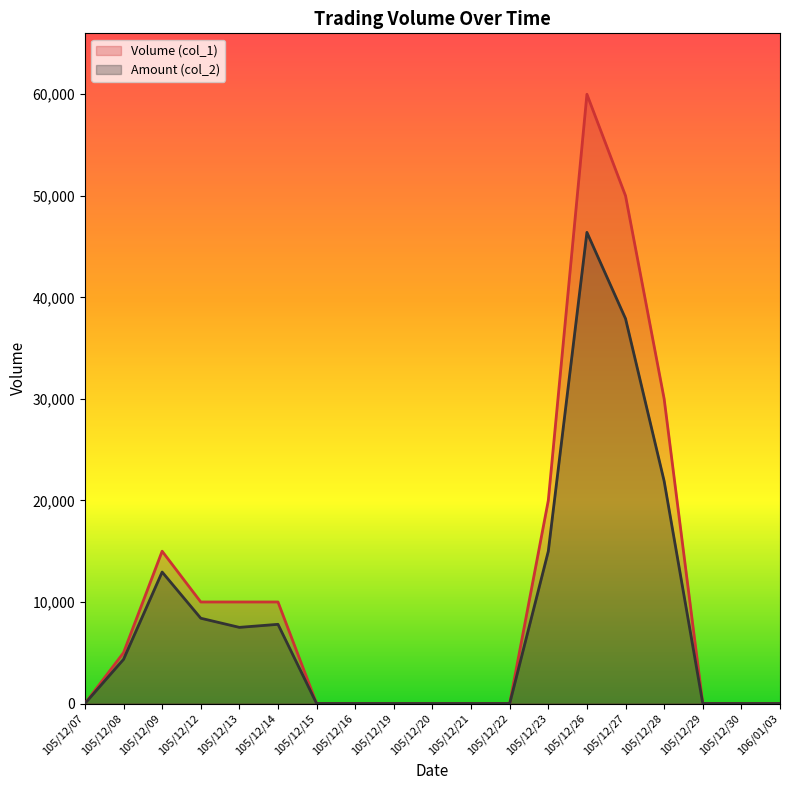

Reading left to right, transcribe all the data shown in this chart.

Volume (col_1): 105/12/07=0	105/12/08=5000	105/12/09=15000	105/12/12=10000	105/12/13=10000	105/12/14=10000	105/12/15=0	105/12/16=0	105/12/19=0	105/12/20=0	105/12/21=0	105/12/22=0	105/12/23=20000	105/12/26=60000	105/12/27=50000	105/12/28=30000	105/12/29=0	105/12/30=0	106/01/03=0
Amount (col_2): 105/12/07=0	105/12/08=4350	105/12/09=12950	105/12/12=8400	105/12/13=7500	105/12/14=7800	105/12/15=0	105/12/16=0	105/12/19=0	105/12/20=0	105/12/21=0	105/12/22=0	105/12/23=15000	105/12/26=46400	105/12/27=37900	105/12/28=21900	105/12/29=0	105/12/30=0	106/01/03=0